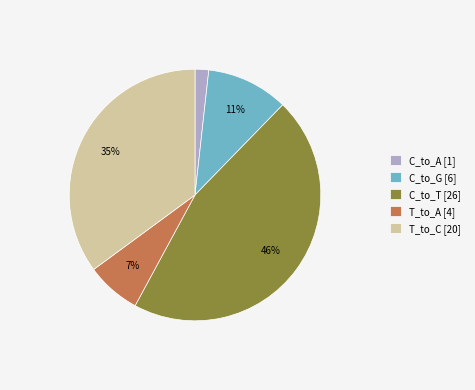

How many segments does this pie chart have?

5